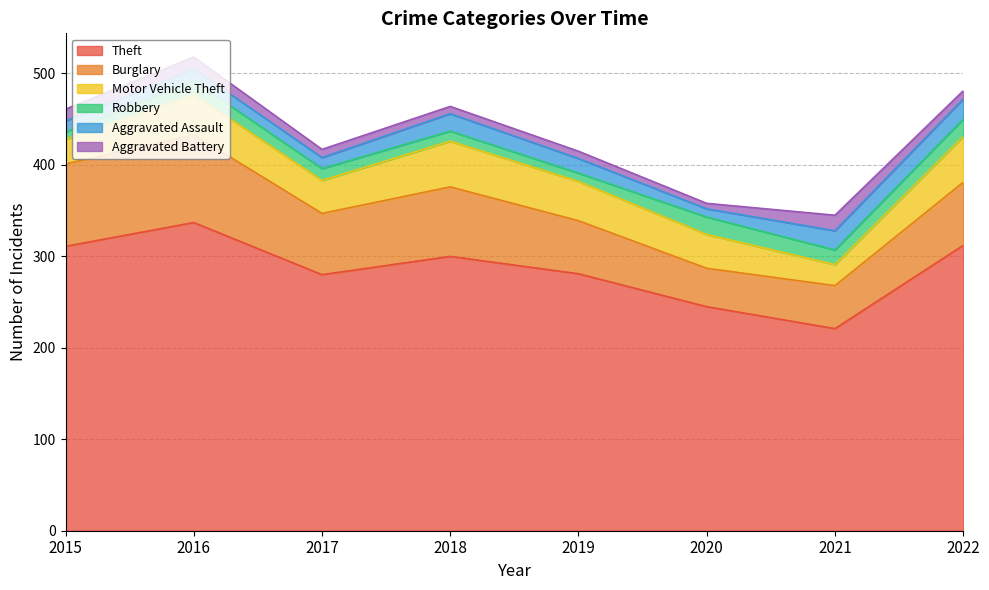

What is the total value across all series at 2020?

358